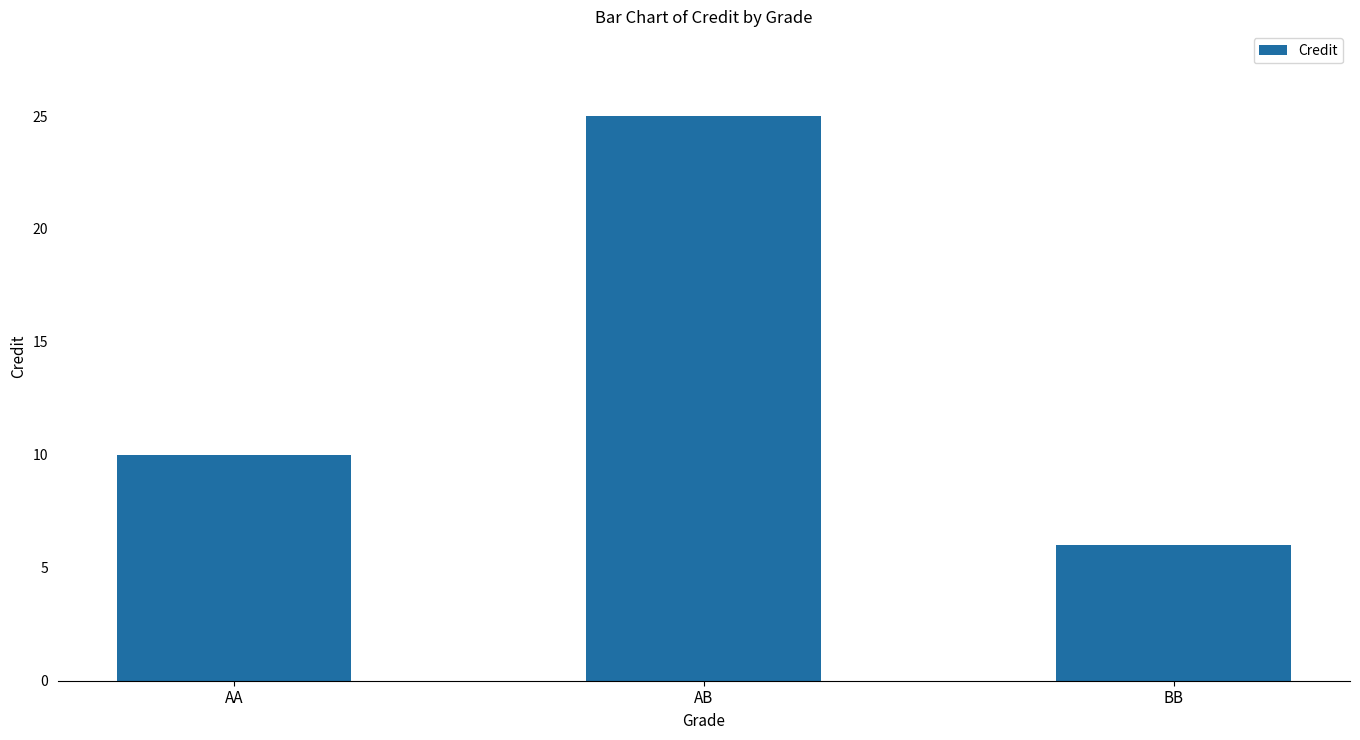

What is the label of the 2nd bar from the left?

AB